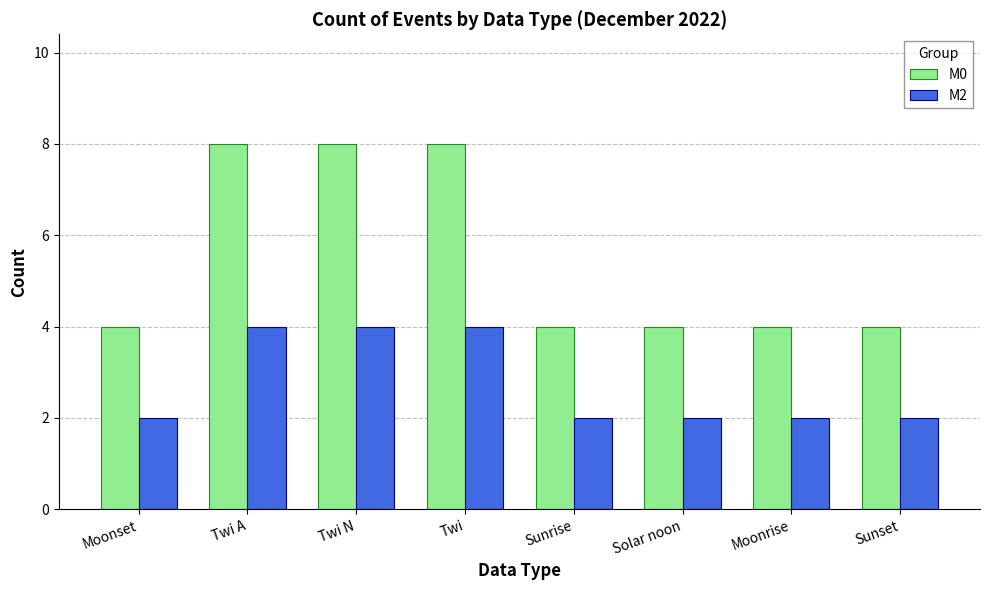

Rank the series by their maximum value, from highest to lowest.

M0, M2